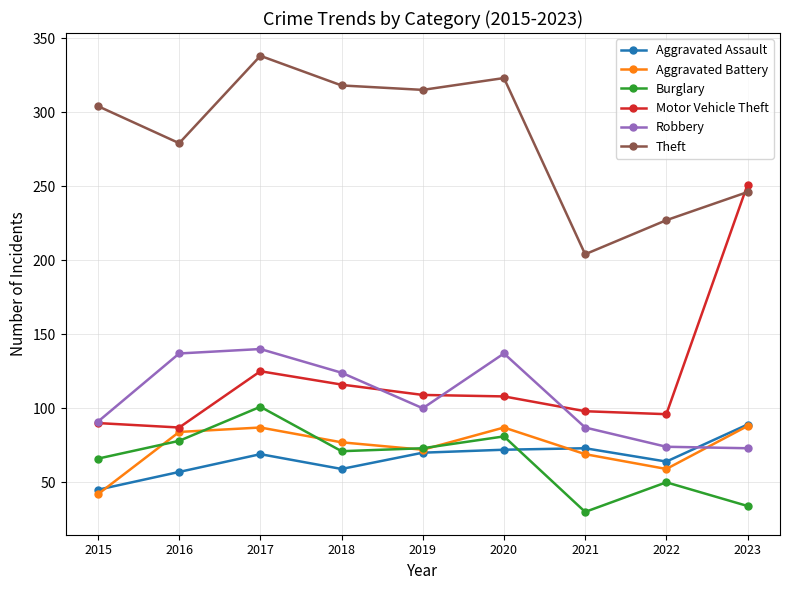

How many data points does each series have?

9